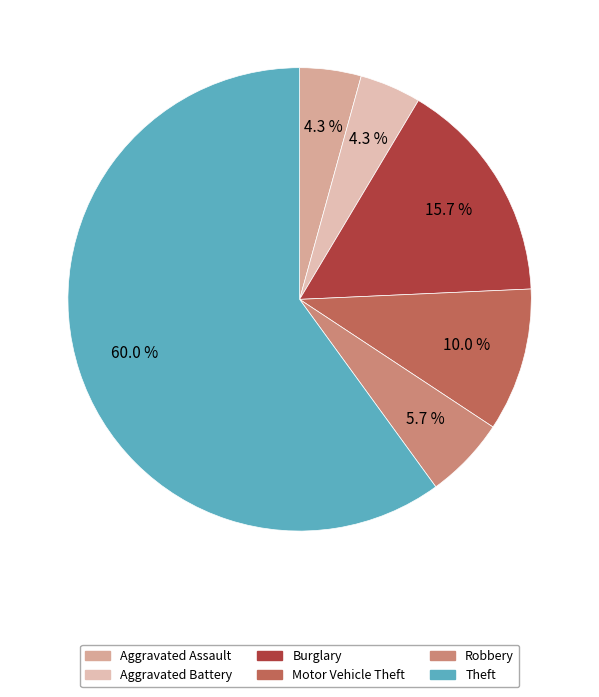

How many slices are in this pie chart?

6